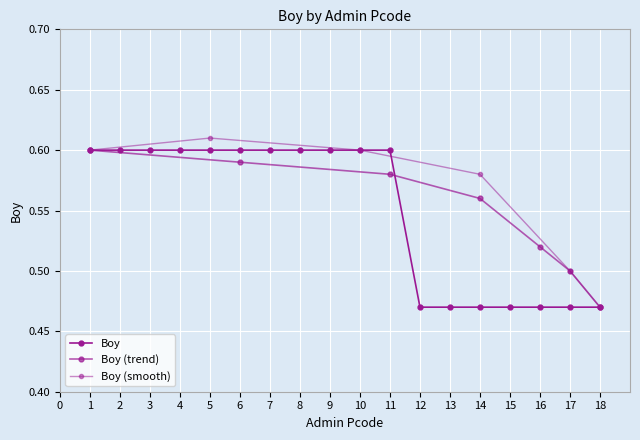

Count the values in the range 0 to 1.

18